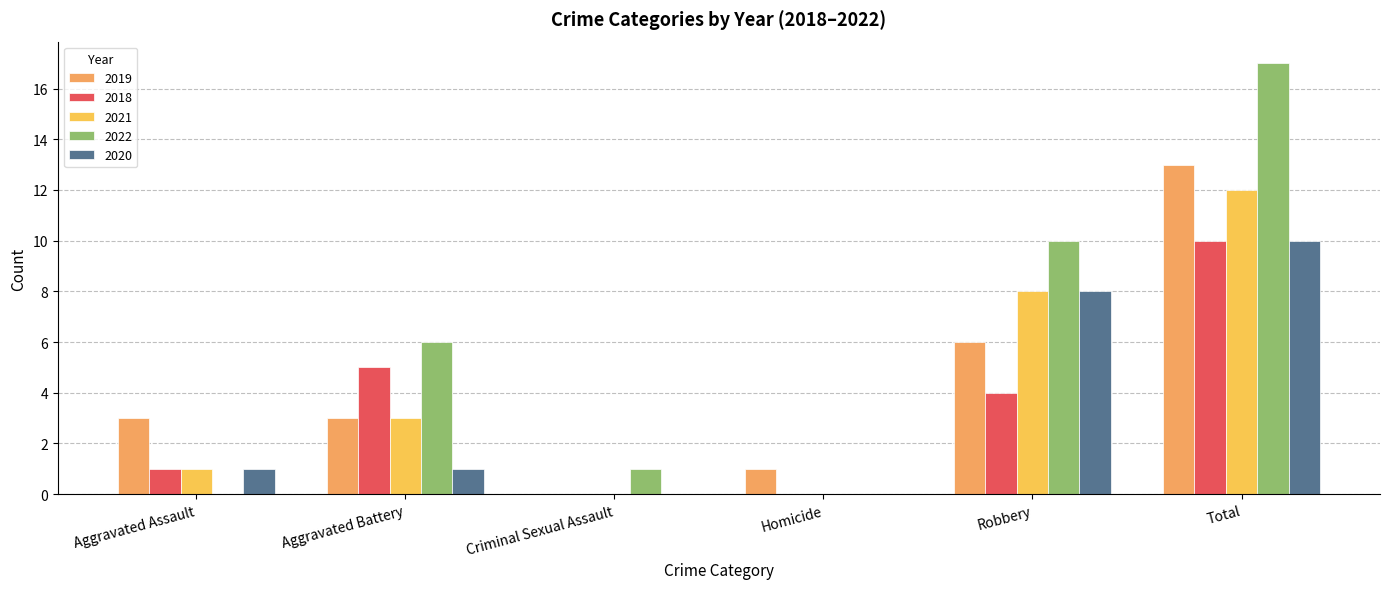

Is it true that 2022 equals 17 at Robbery?

False